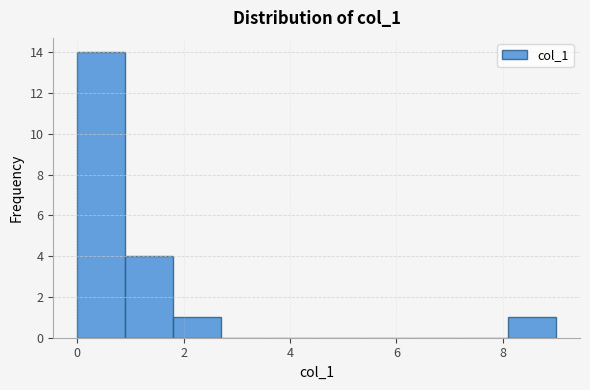

Which range on the x-axis has the tallest bar?

0.0 to 0.9